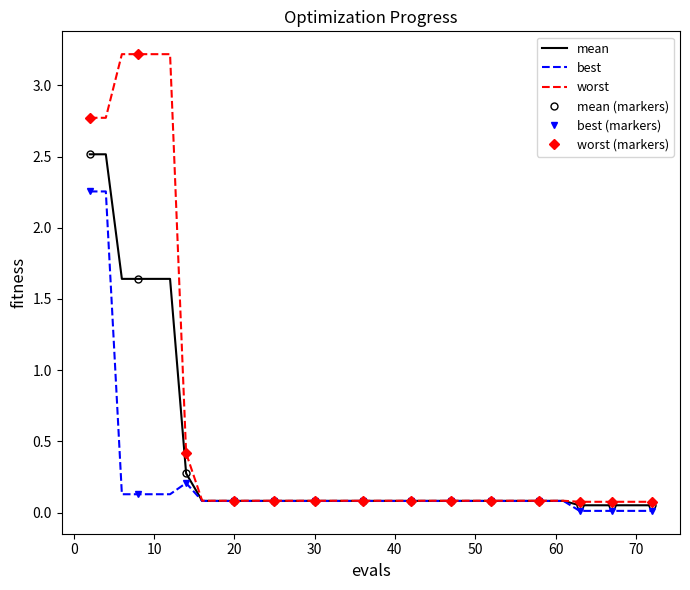

What is the sum of all worst values?

21.5